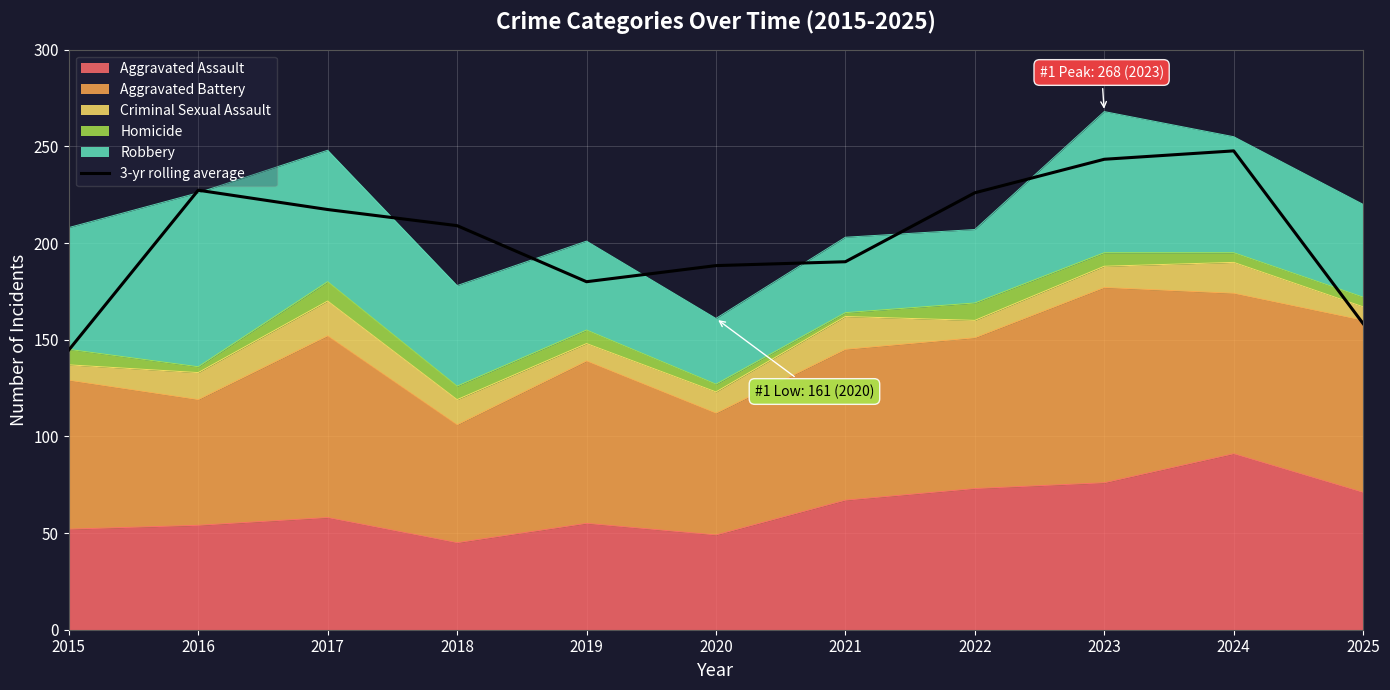

At which label does the data first exceed 209?

2016